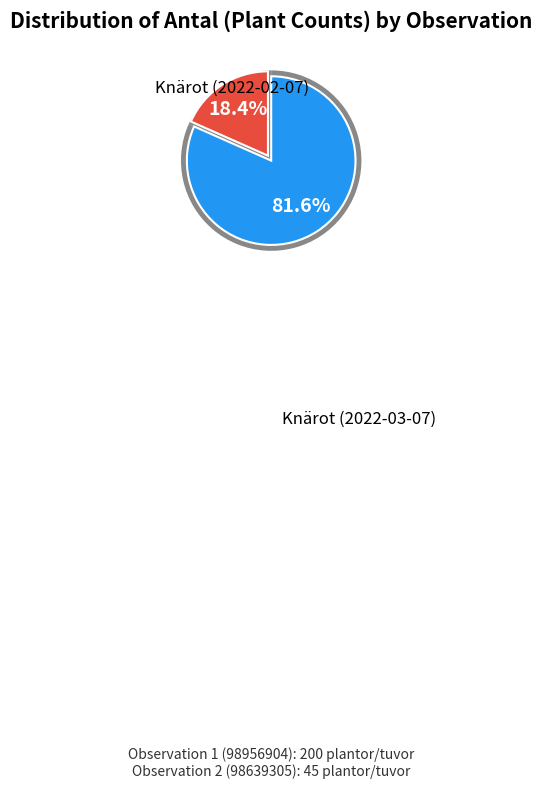

The 98956904 slice represents 88% of the pie. True or false?

False